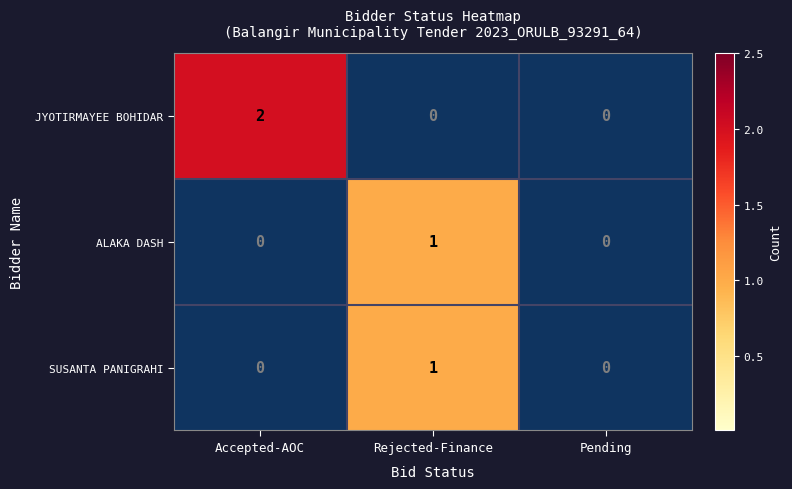

Which label corresponds to the largest value in the chart?

Accepted-AOC